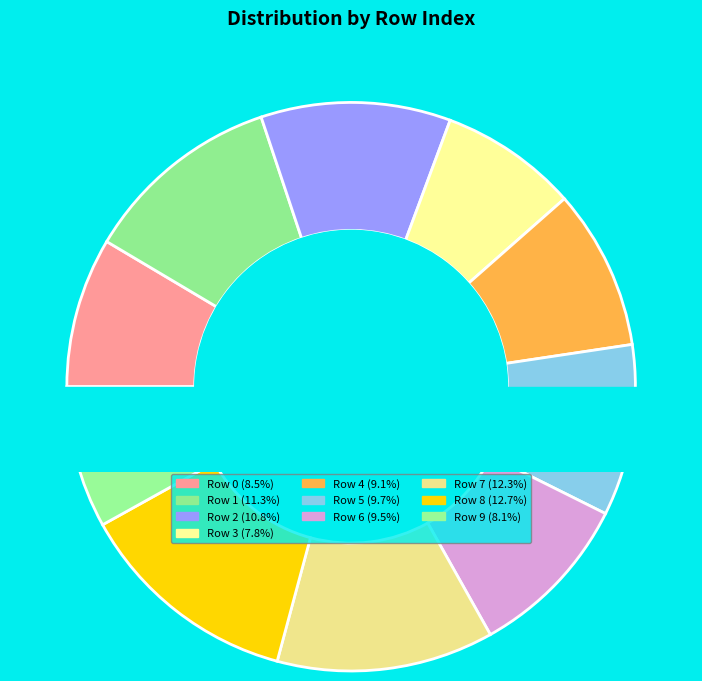

Which slice is the smallest?

3